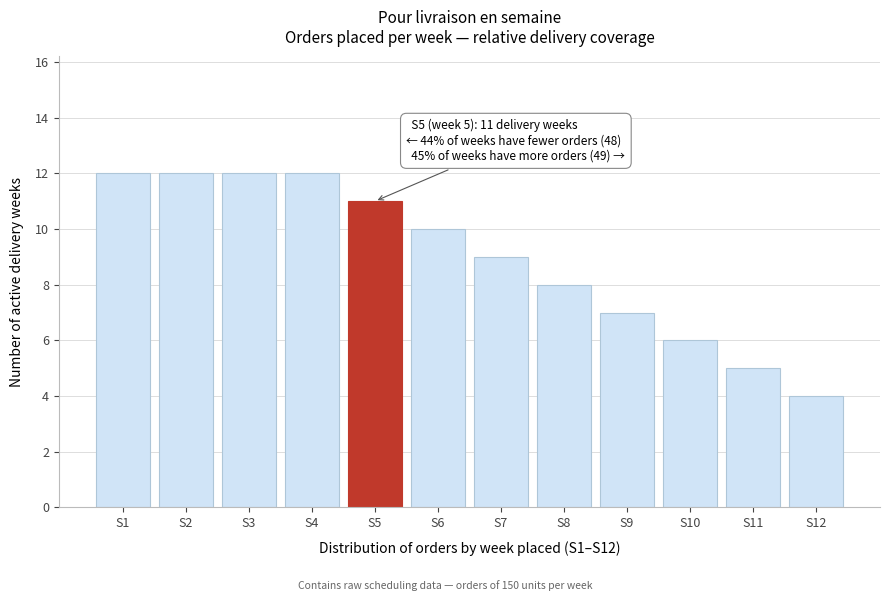

Reading left to right, transcribe all the data shown in this chart.

12	12	12	12	11	10	9	8	7	6	5	4